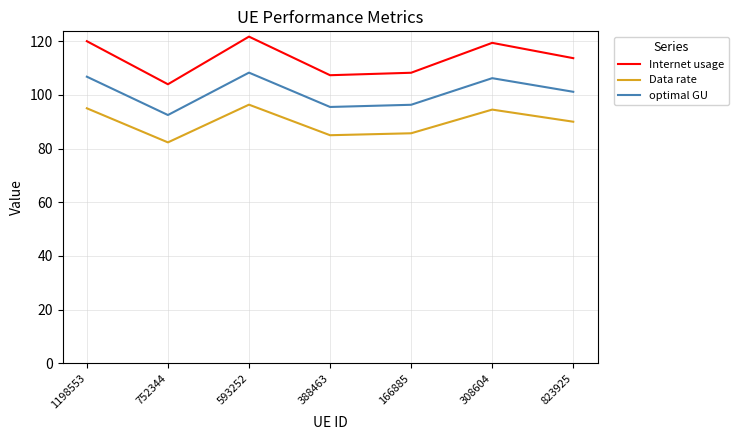

How many lines are shown in the chart?

3